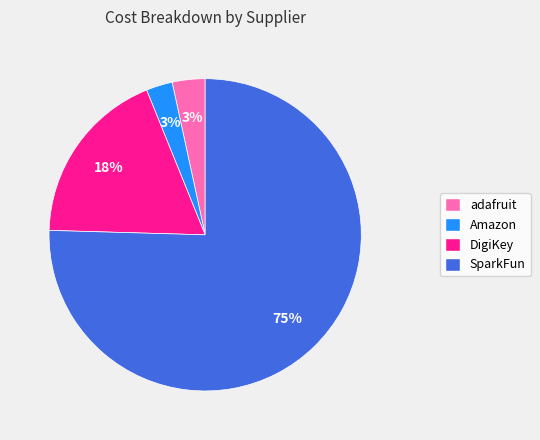

Which category has the biggest portion of the pie?

SparkFun